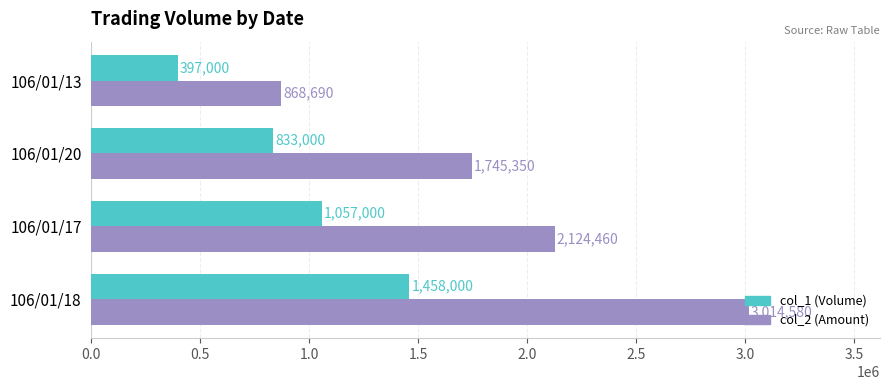

What is the difference between the highest and lowest values at 106/01/20?

912350